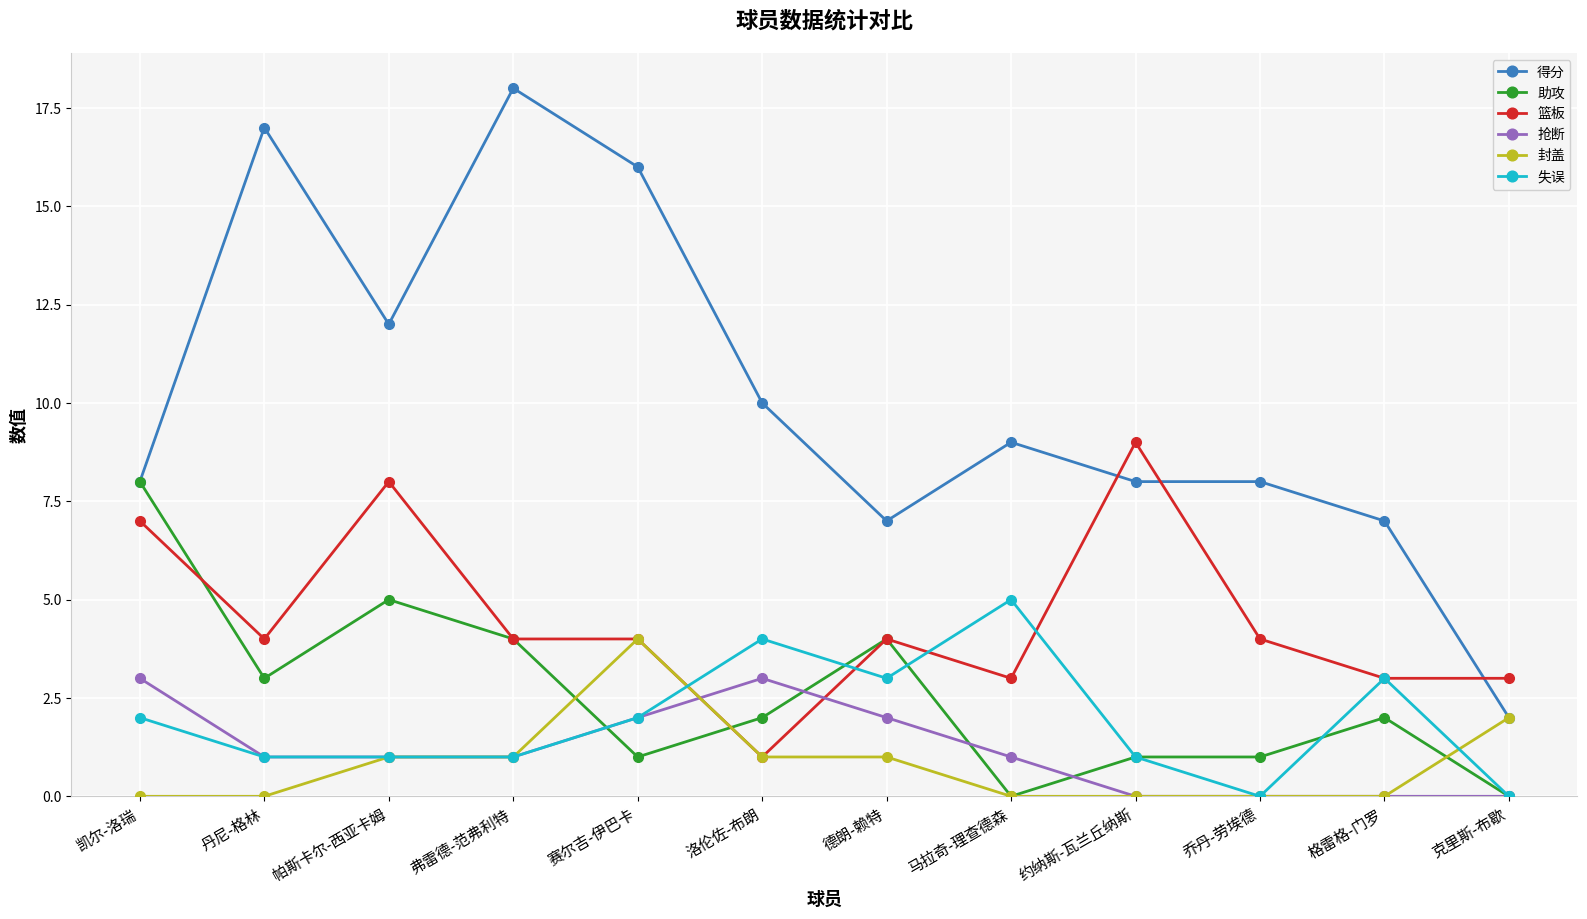

The 抢断 series shows 2 at 马拉奇-理查德森. True or false?

False